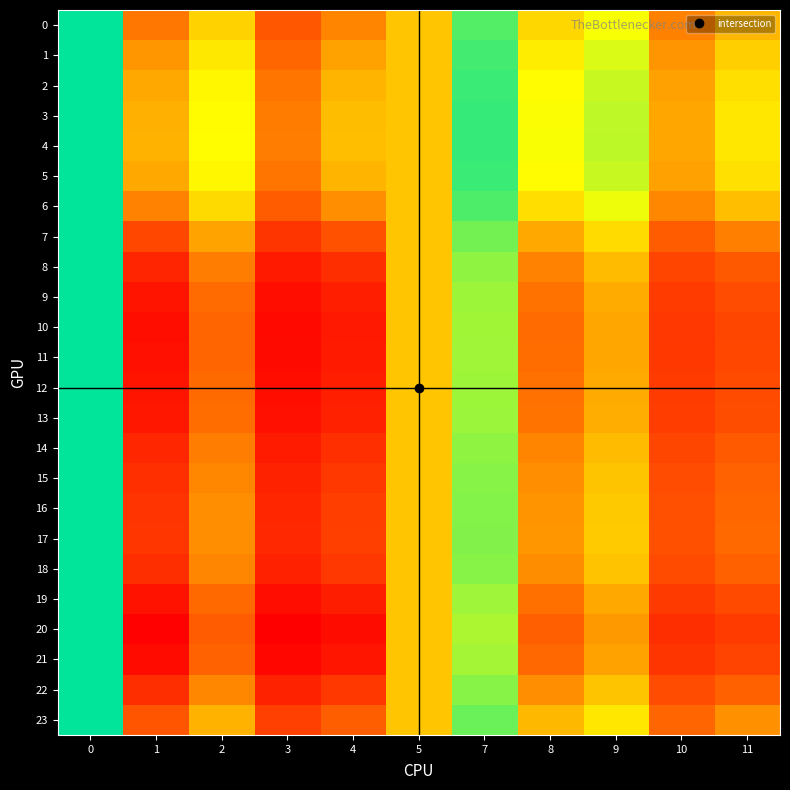

What is the total value across all series at 9?

24.1